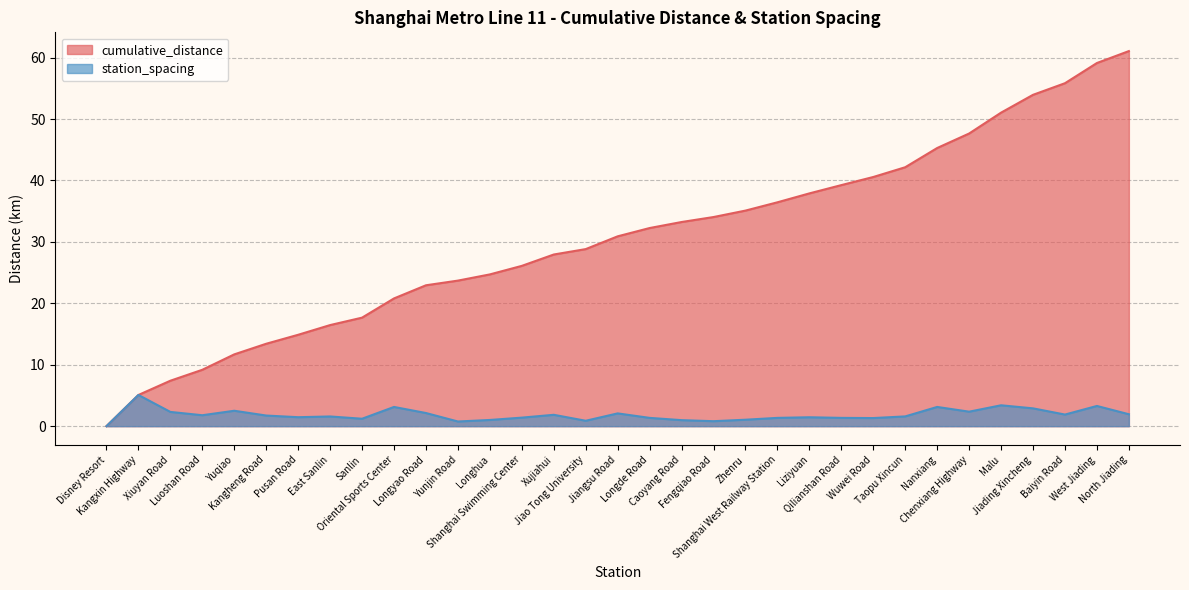

List the labels in order of station_spacing value, largest first.

Kangxin Highway, Malu, West Jiading, Oriental Sports Center, Nanxiang, Jiading Xincheng, Yuqiao, Chenxiang Highway, Xiuyan Road, Longyao Road, Jiangsu Road, North Jiading, Baiyin Road, Xujiahui, Luoshan Road, Kangheng Road, Taopu Xincun, East Sanlin, Pusan Road, Liziyuan, Shanghai Swimming Center, Longde Road, Shanghai West Railway Station, Qilianshan Road, Wuwei Road, Sanlin, Zhenru, Longhua, Caoyang Road, Jiao Tong University, Fengqiao Road, Yunjin Road, Disney Resort